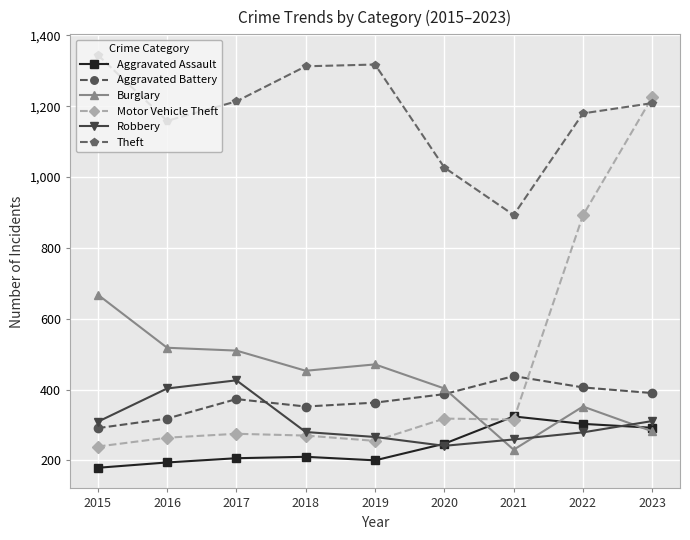

What is the value of the Robbery point at the 7th from the left?

259